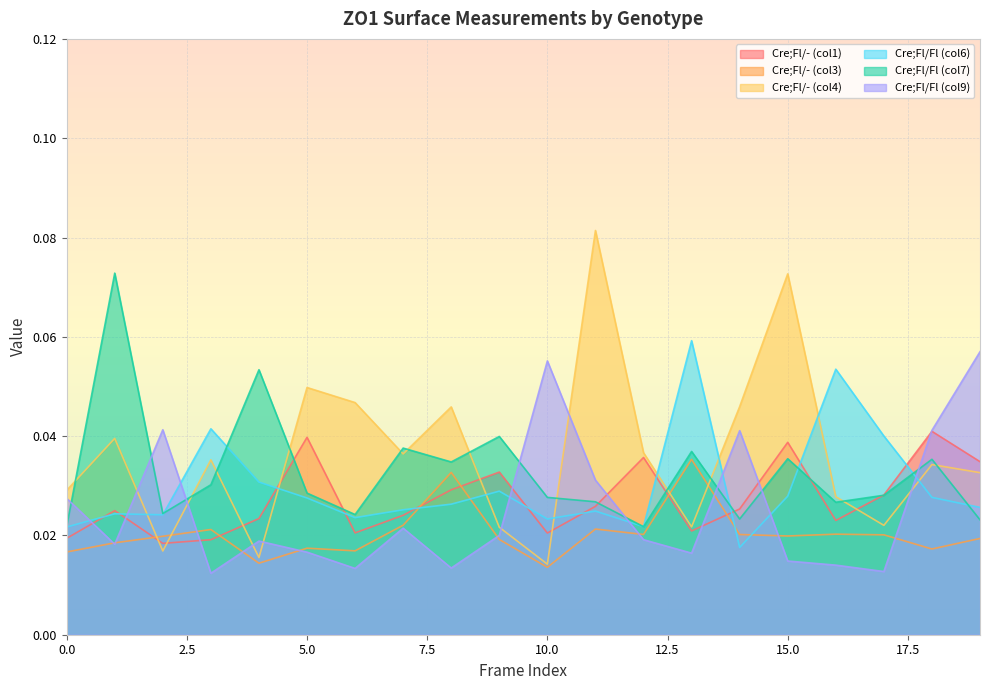

Where is the first local minimum for Cre;Fl/Fl (col7)?

2